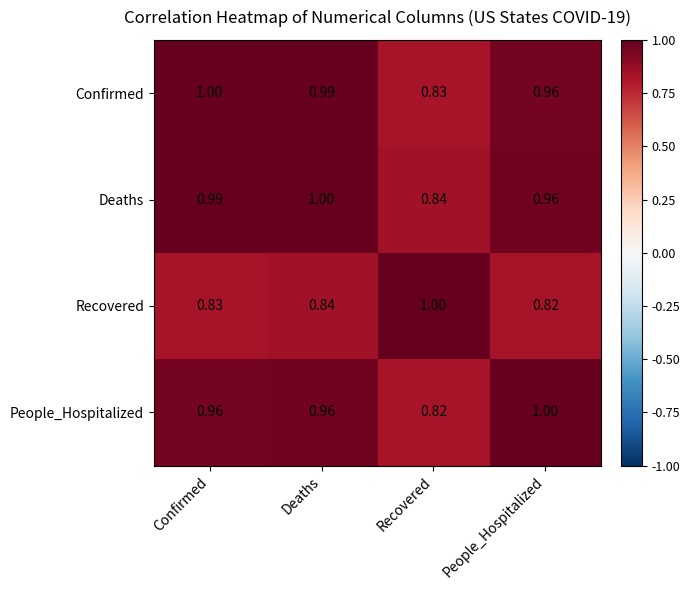

How many distinct data groups are displayed?

4